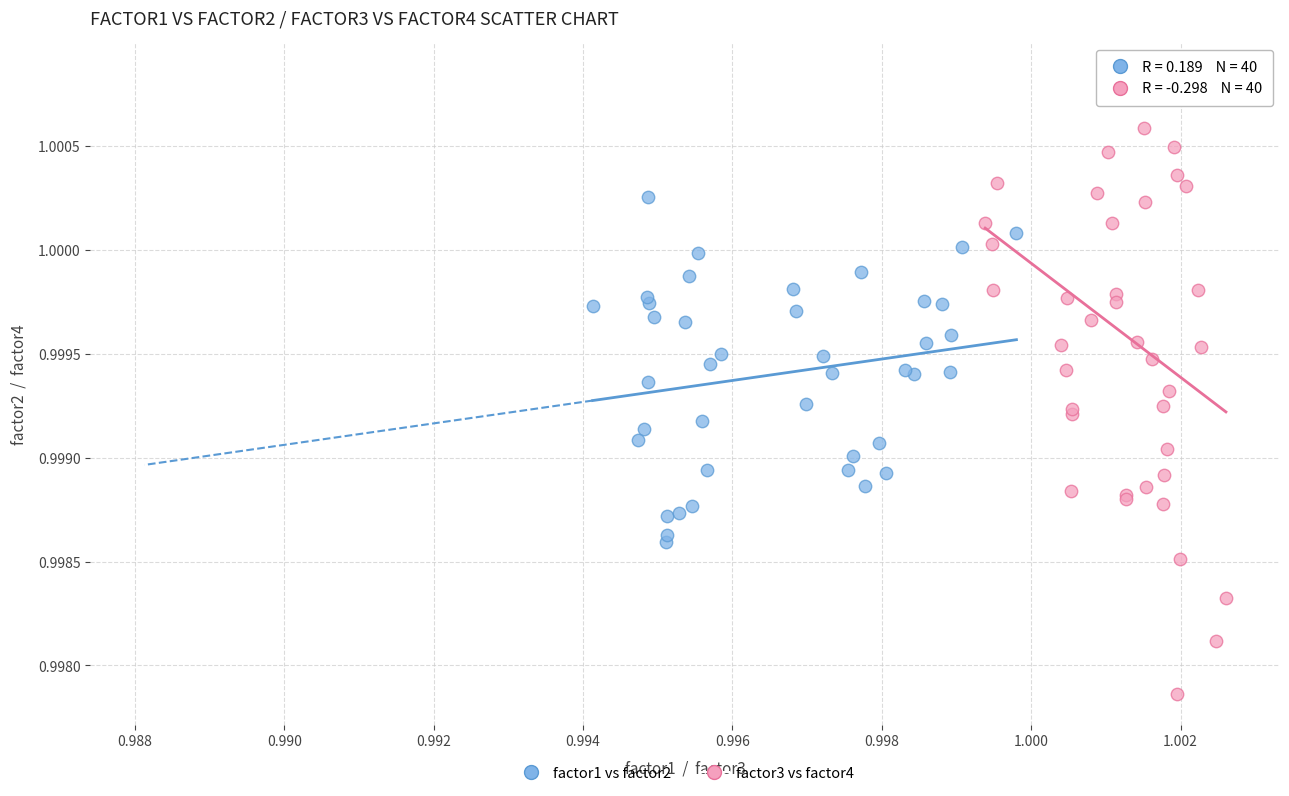

Which series reaches the maximum Y coordinate?

factor3 vs factor4